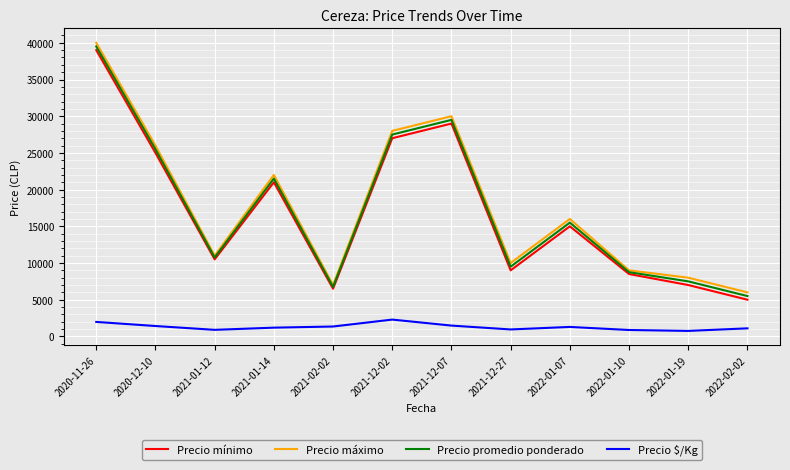

What is the highest value of the Precio mínimo series?

39000